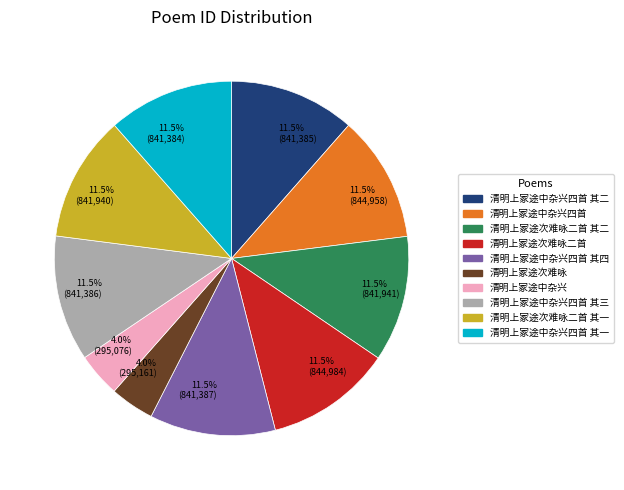

Approximately how many times larger is the value at 11.5% (841,941) compared to 11.5% (844,958)?

1.0